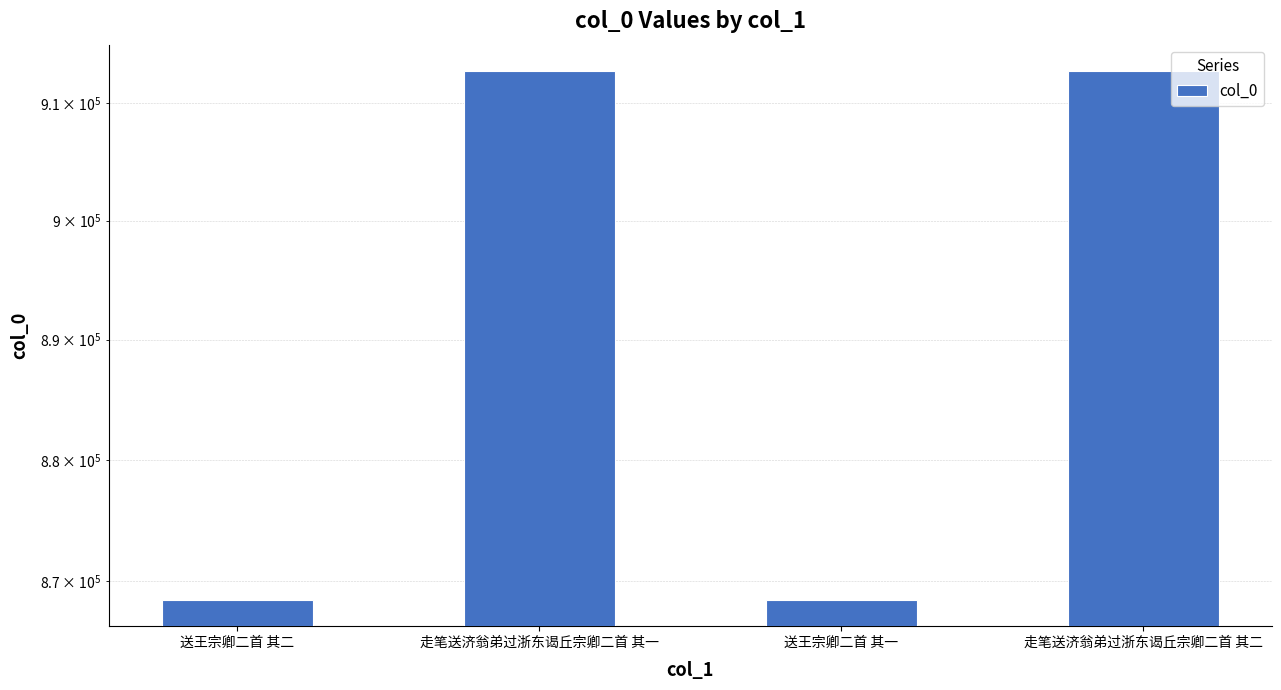

What is the change in value from 送王宗卿二首 其二 to 走笔送济翁弟过浙东谒丘宗卿二首 其二?

+44213